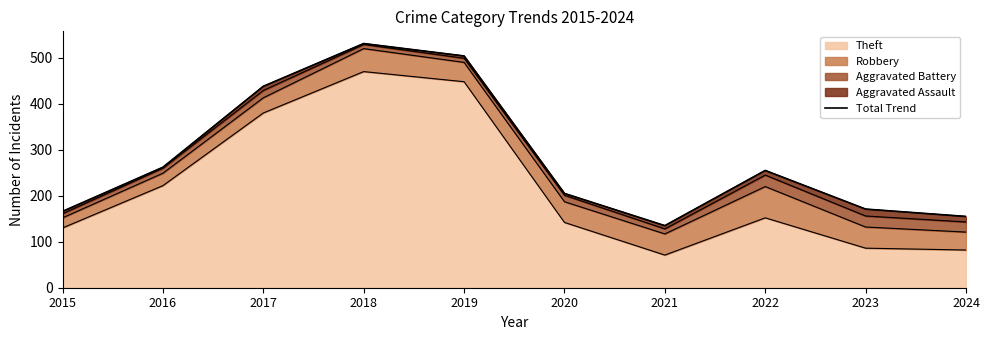

How many data points are less than 255?

5